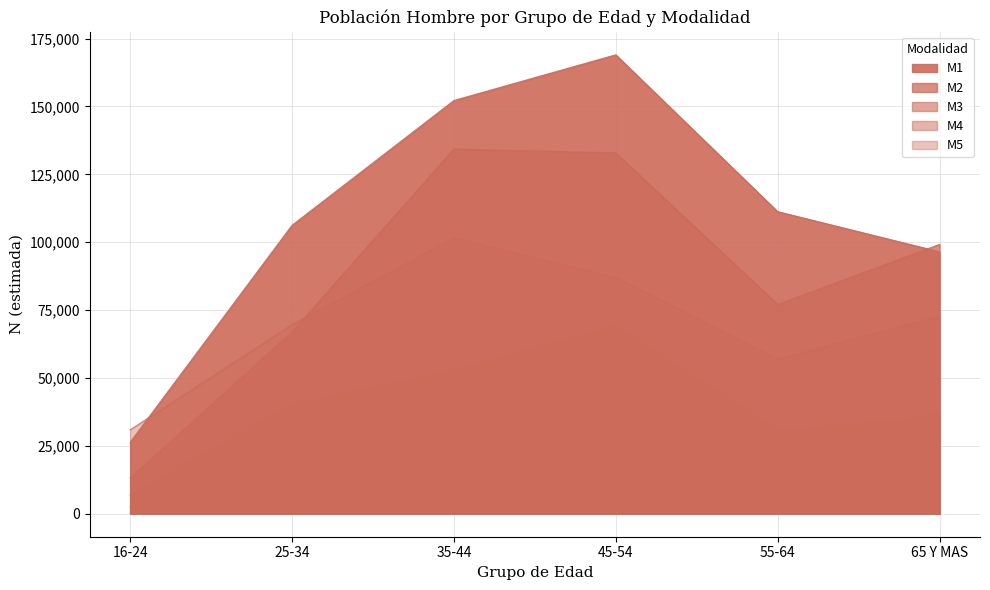

How many data points in M5 are less than 72798?

3